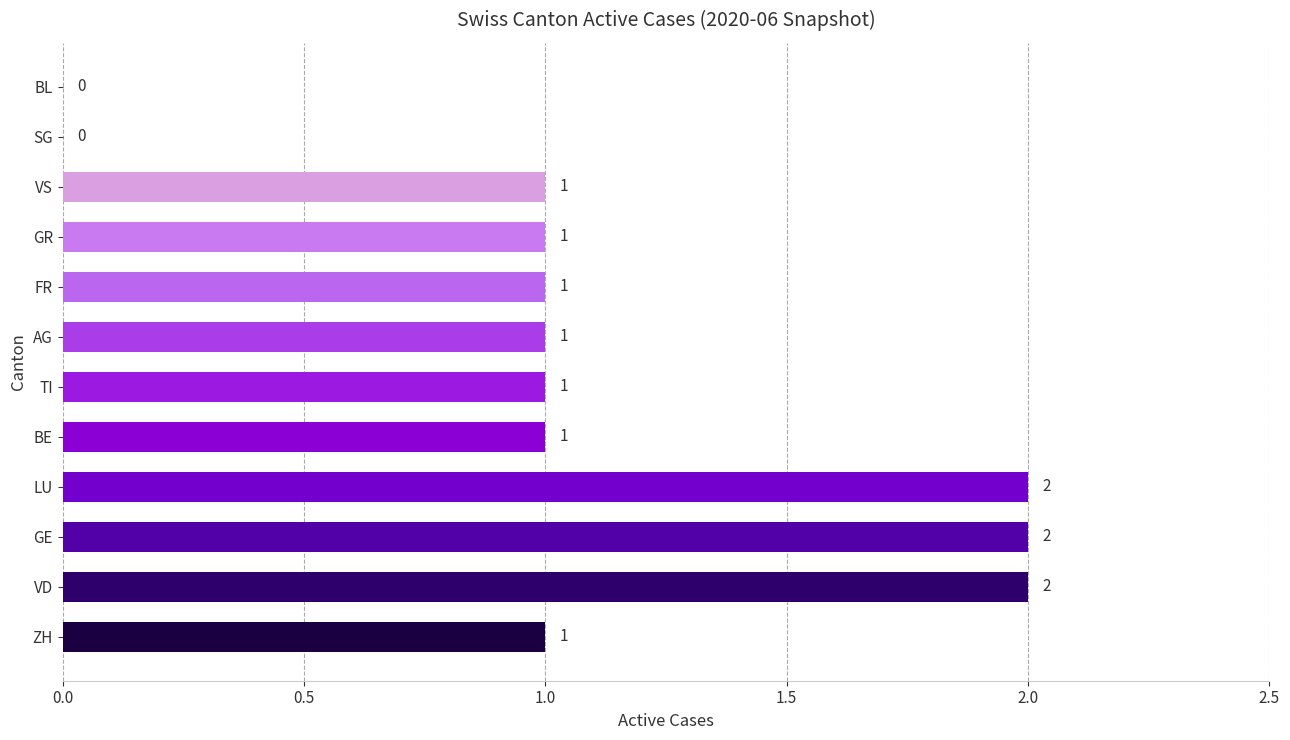

What is the average value?

1